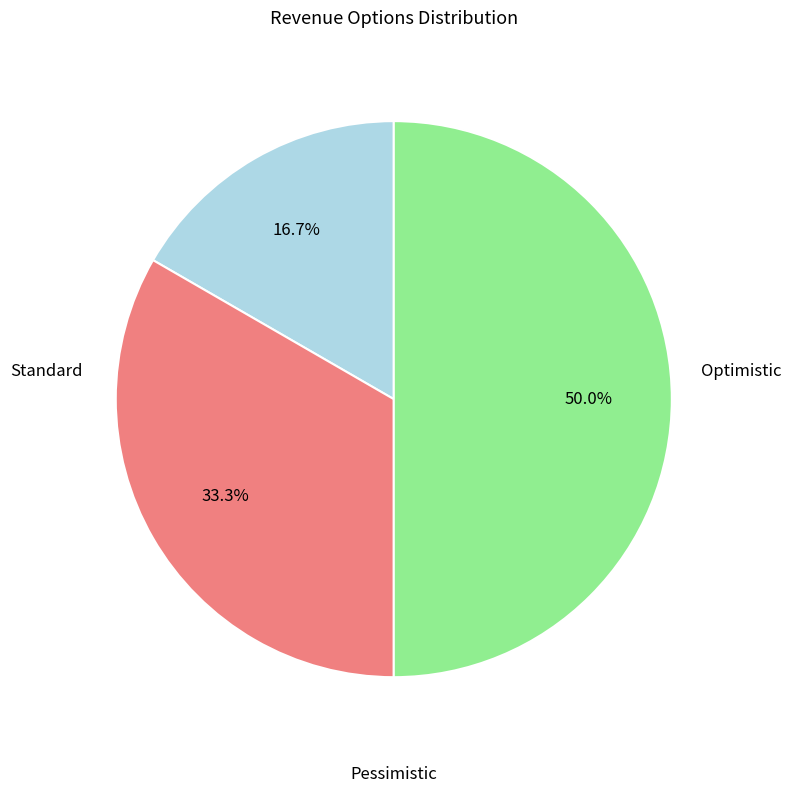

Count the number of slices in the pie.

3